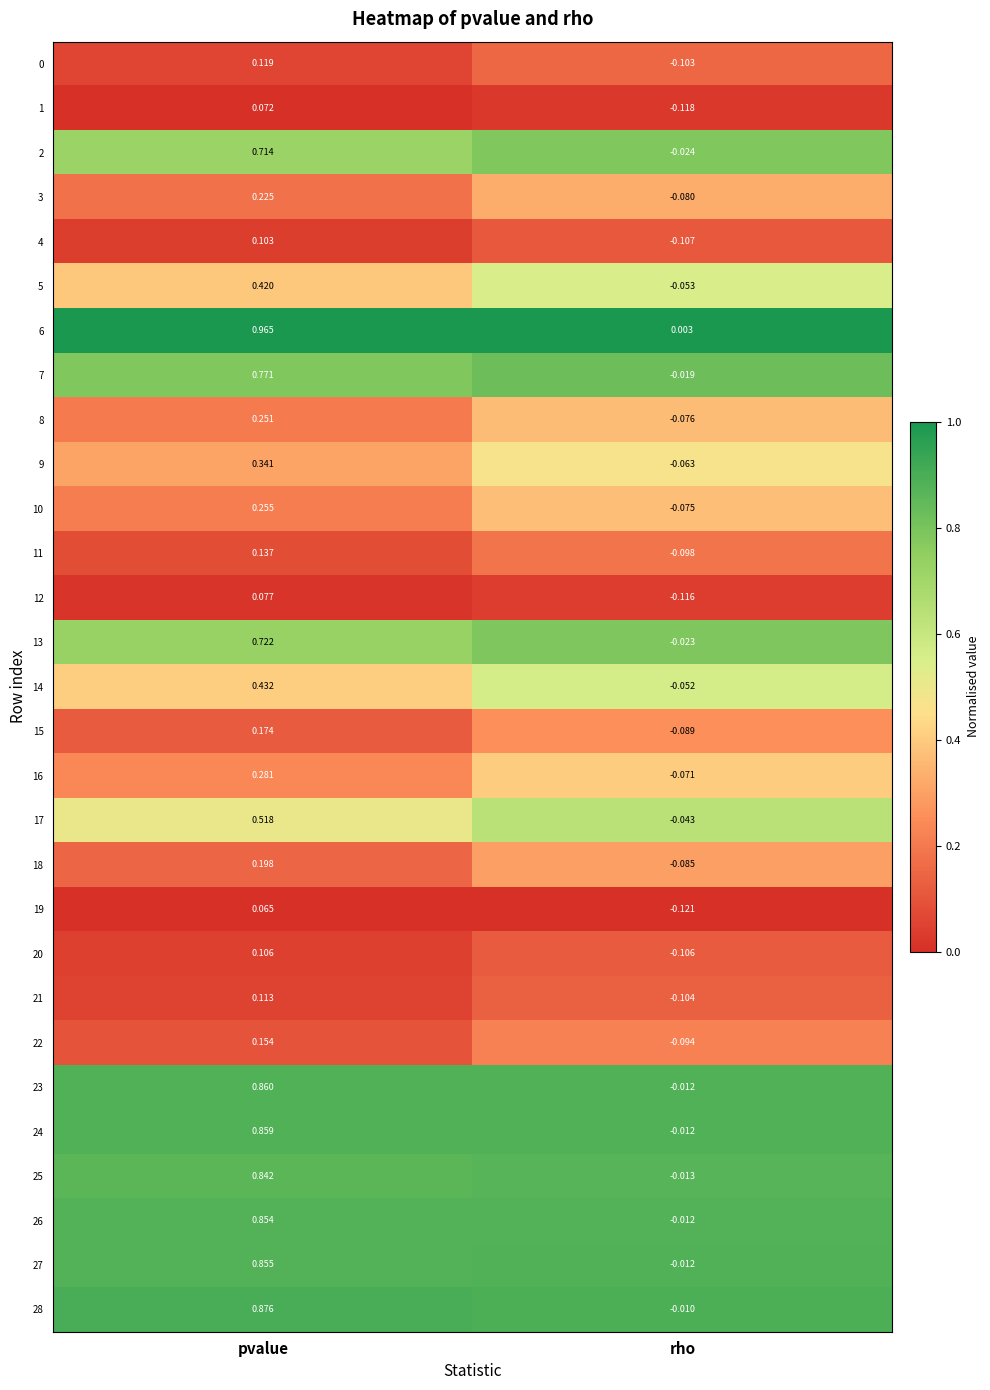

At which label does 10 reach its minimum?

rho